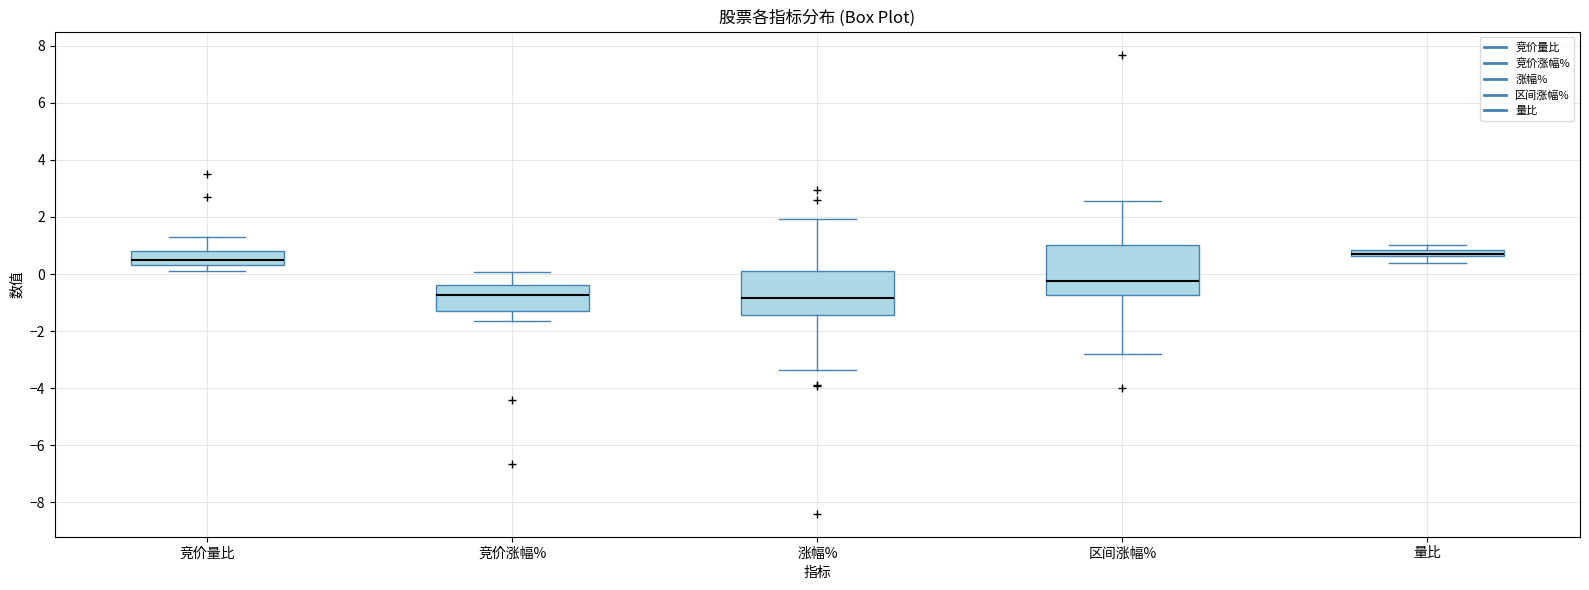

Comparing the boxes themselves (not the whiskers), which one is the tallest?

区间涨幅%